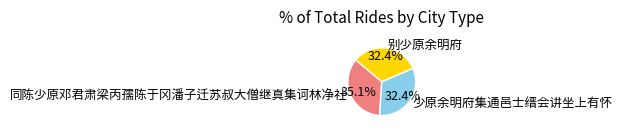

The 别少原余明府 slice represents 32% of the pie. True or false?

True